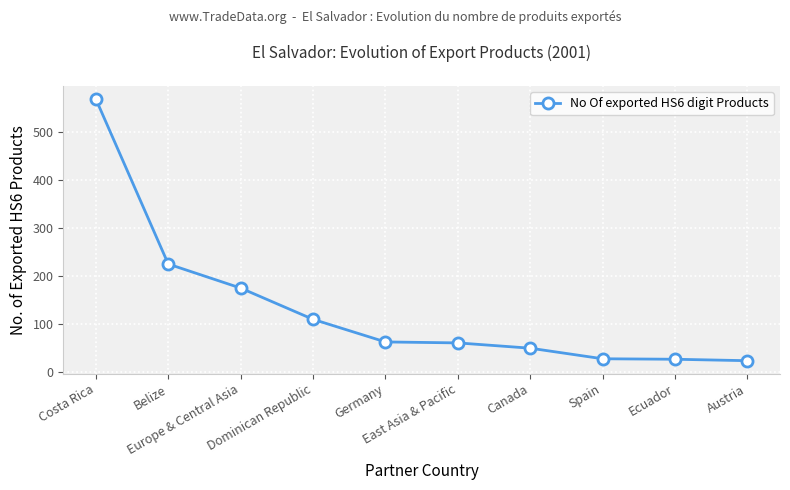

What is the greatest value displayed?

568